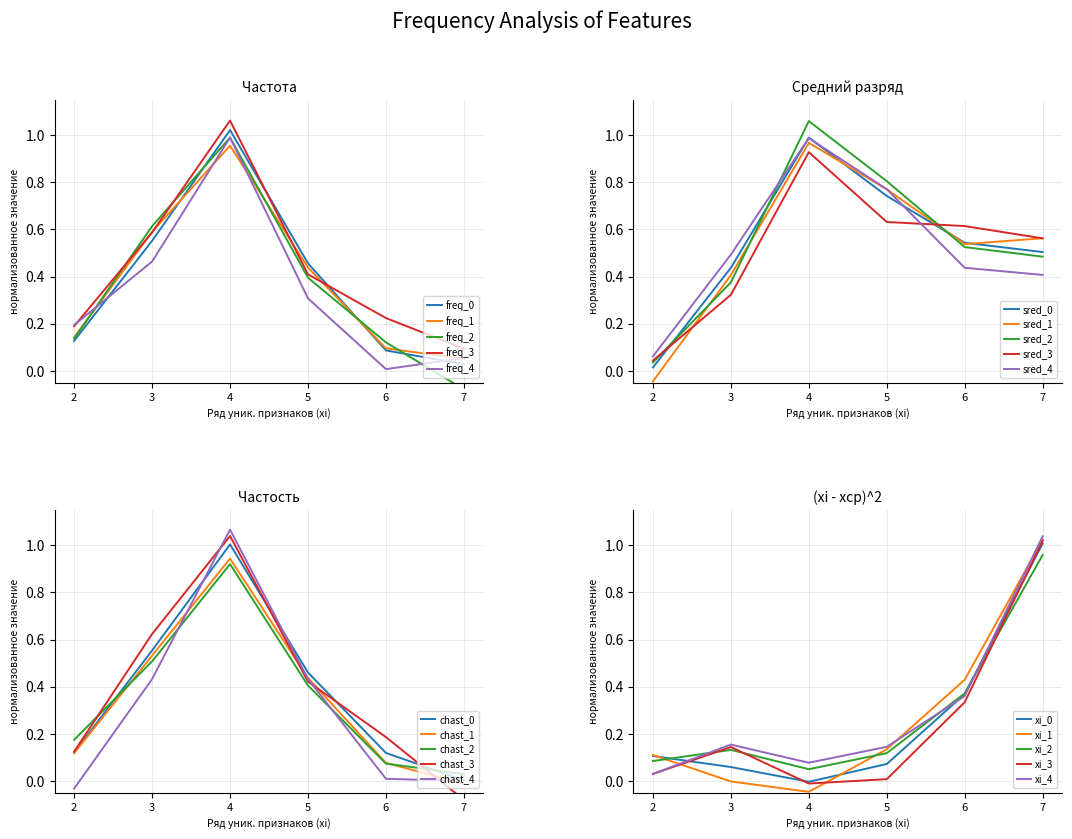

At which label is Частота closest to 0?

7